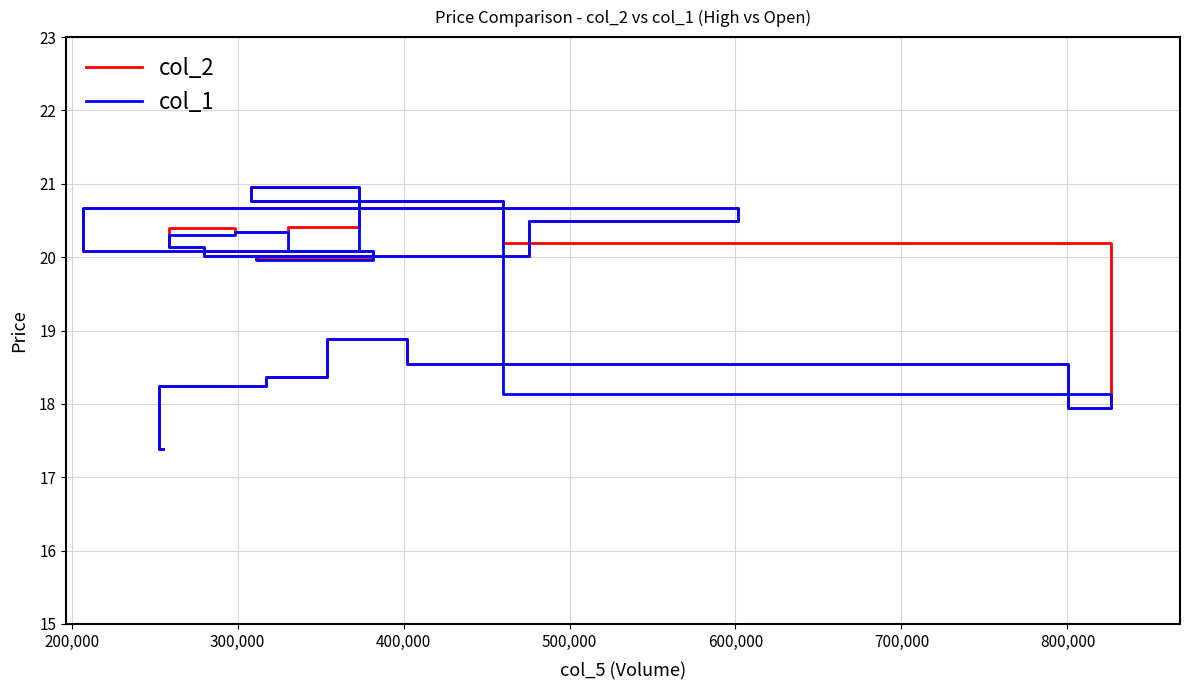

At how many categories does at least one series exceed 20?

11